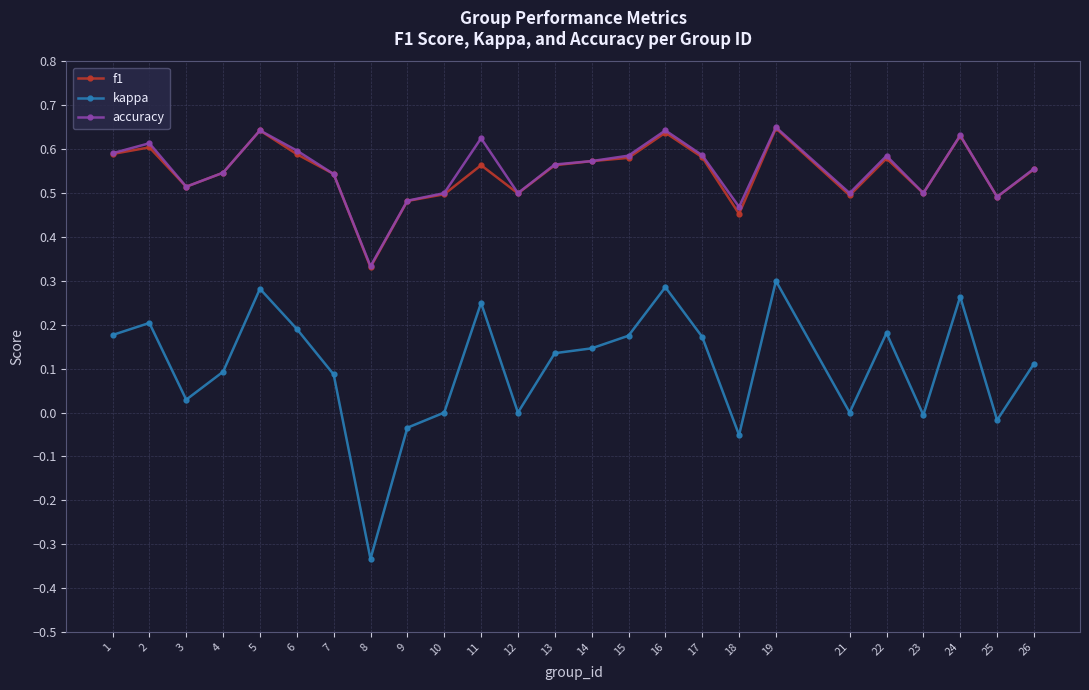

What are all the series names shown in the legend?

f1, kappa, accuracy